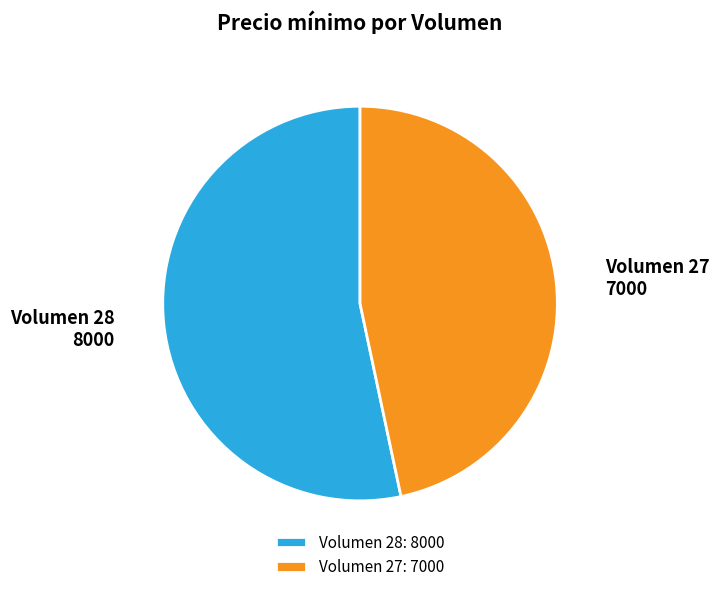

Is there a majority slice in this chart?

Yes